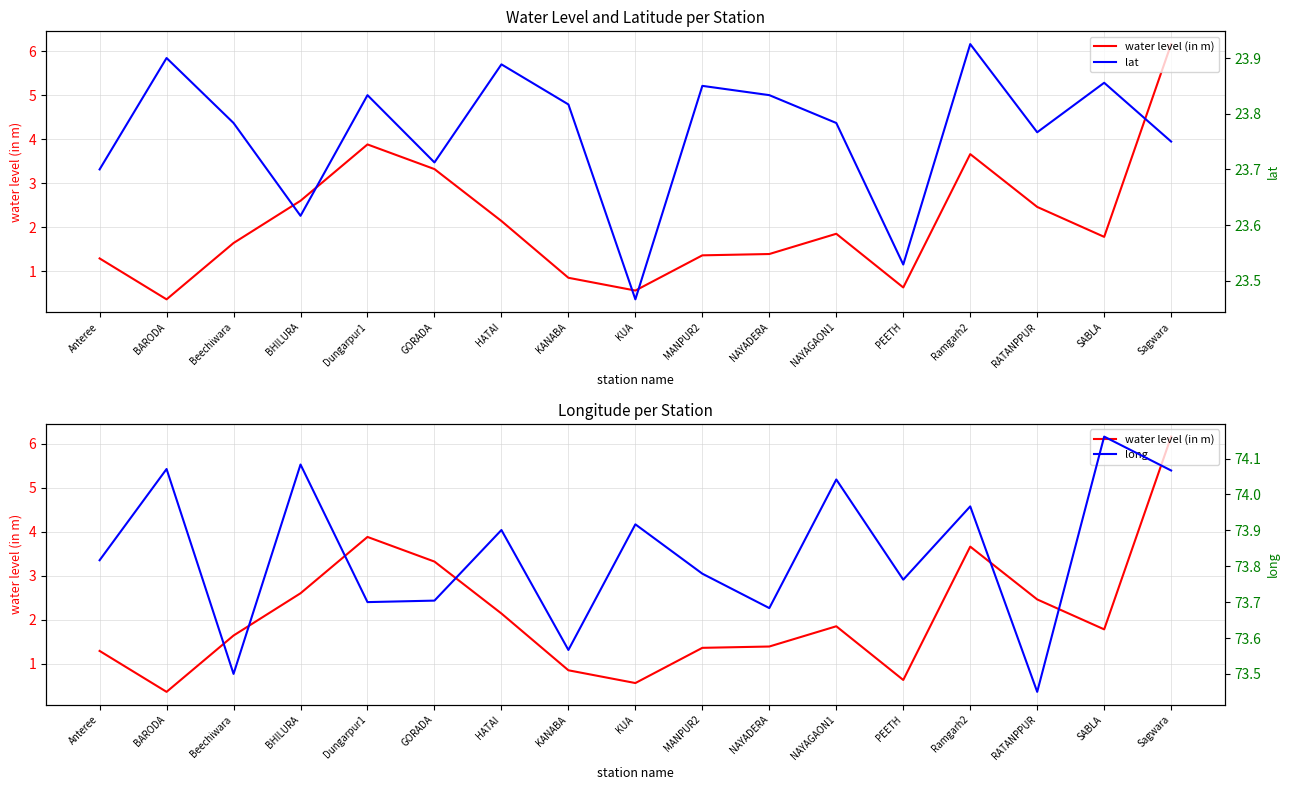

Which series has the widest spread of values?

water level (in m)